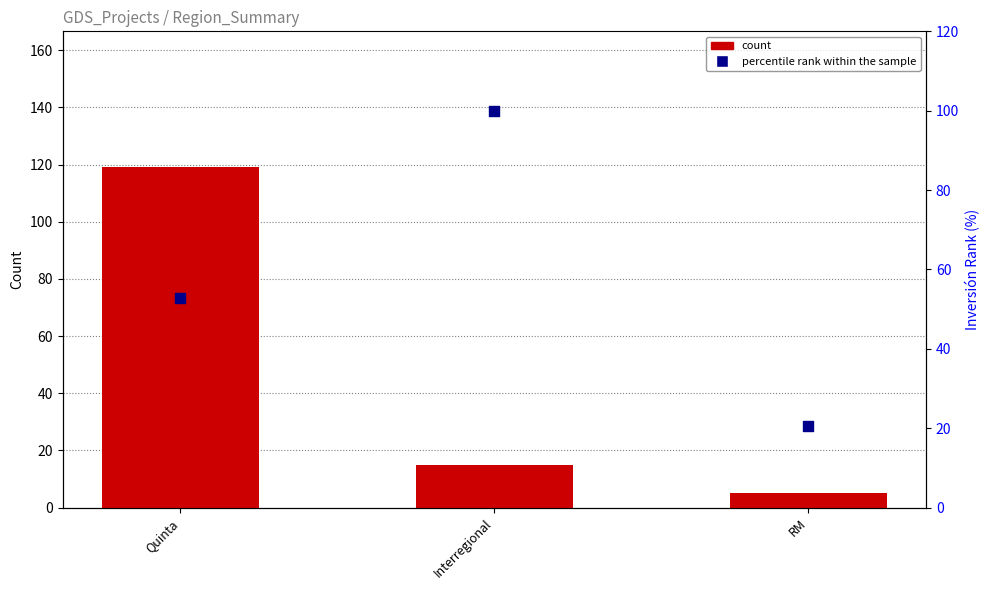

Which series has the widest spread of Y values?

count